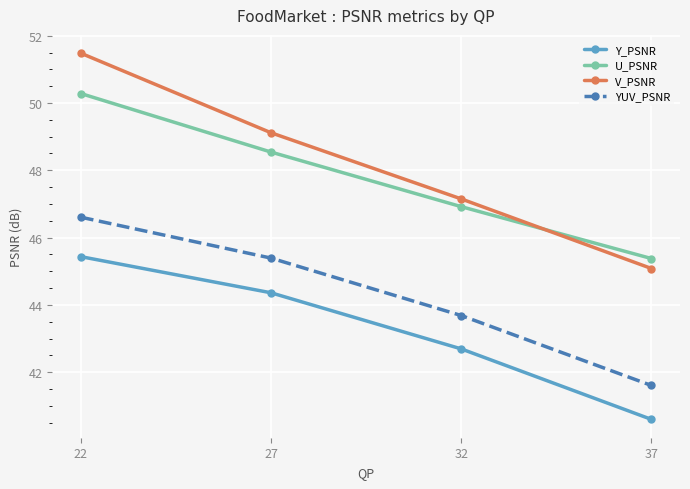

Is the value of U_PSNR at 32 greater than the value of YUV_PSNR at 32?

Yes